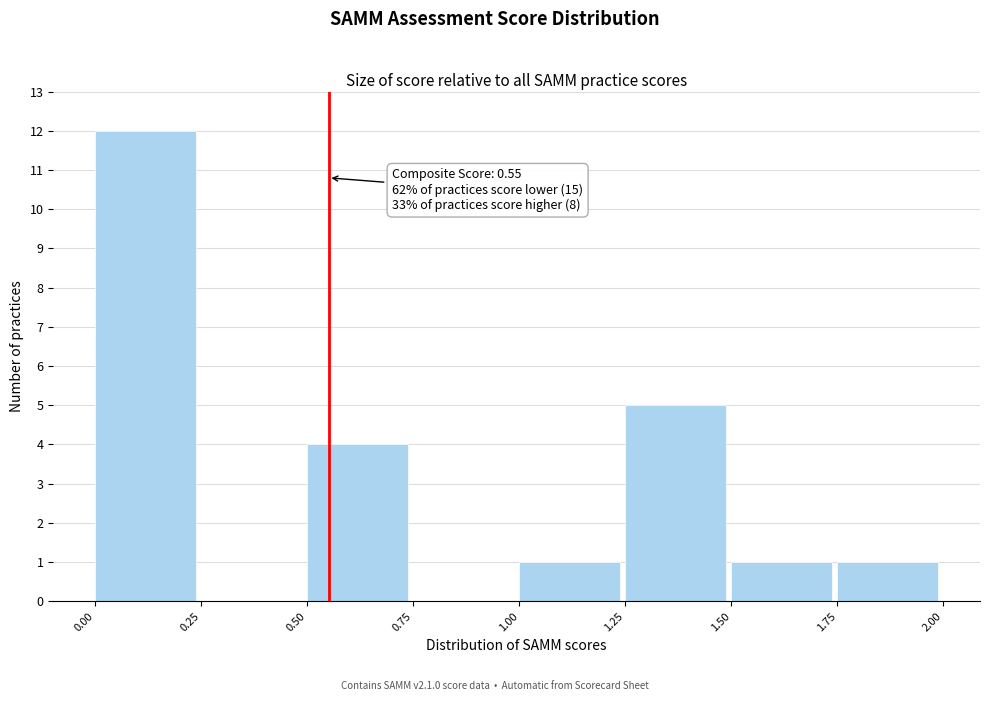

Which range on the x-axis has the tallest bar?

0.00 to 0.25